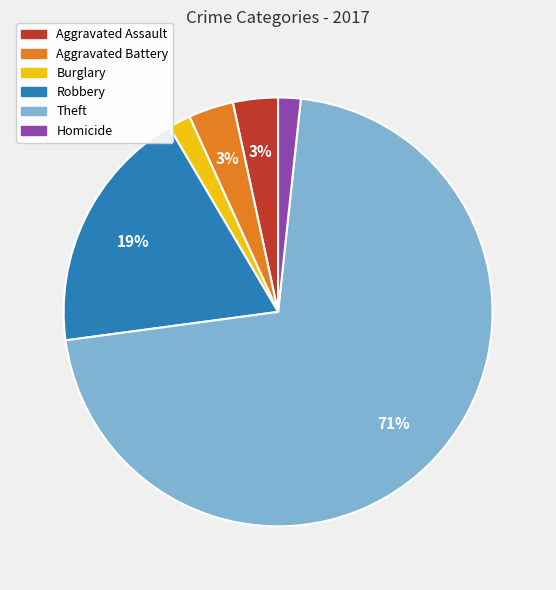

To the nearest percent, what is the combined percentage of Aggravated Assault and Burglary?

5%